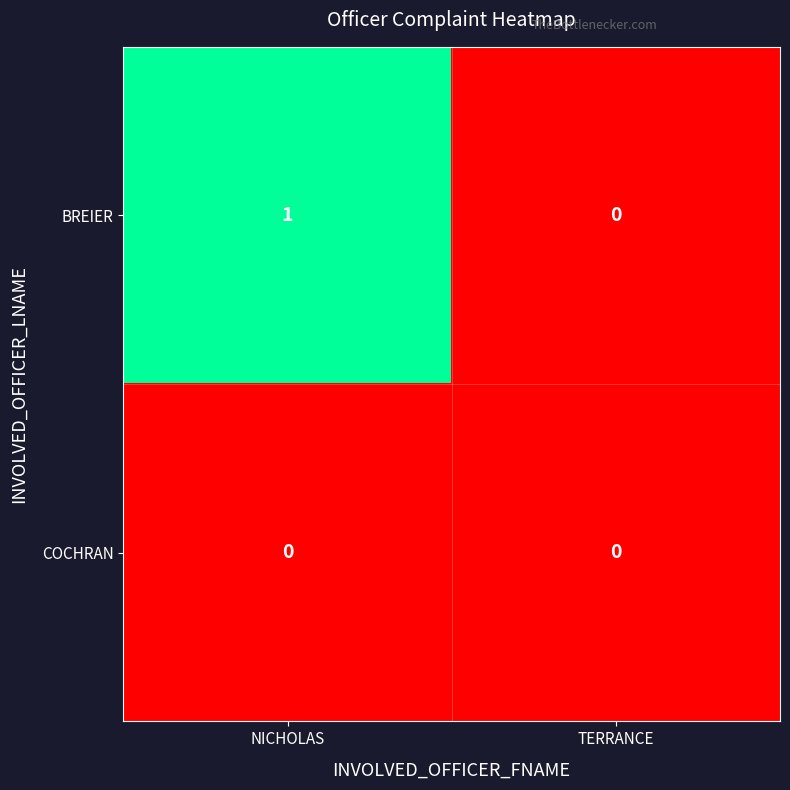

Which series has the widest spread of values?

BREIER